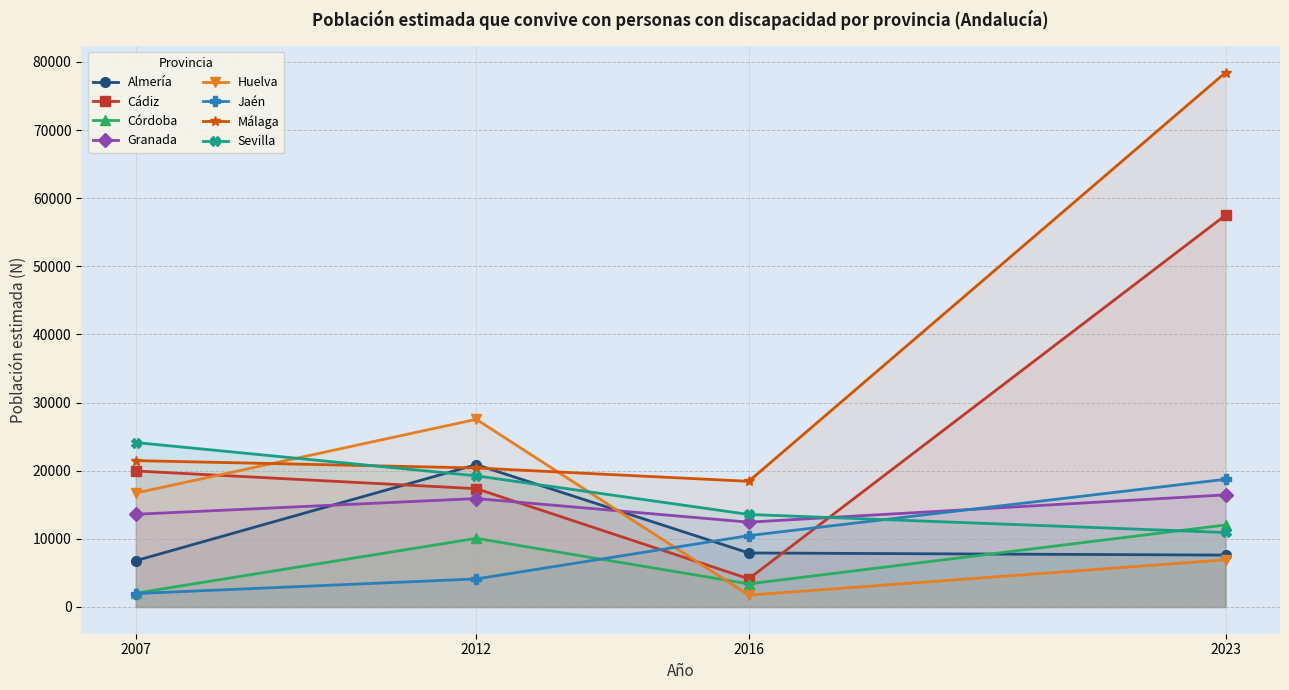

What is the value of the Granada point at the 2nd from the left?

15919